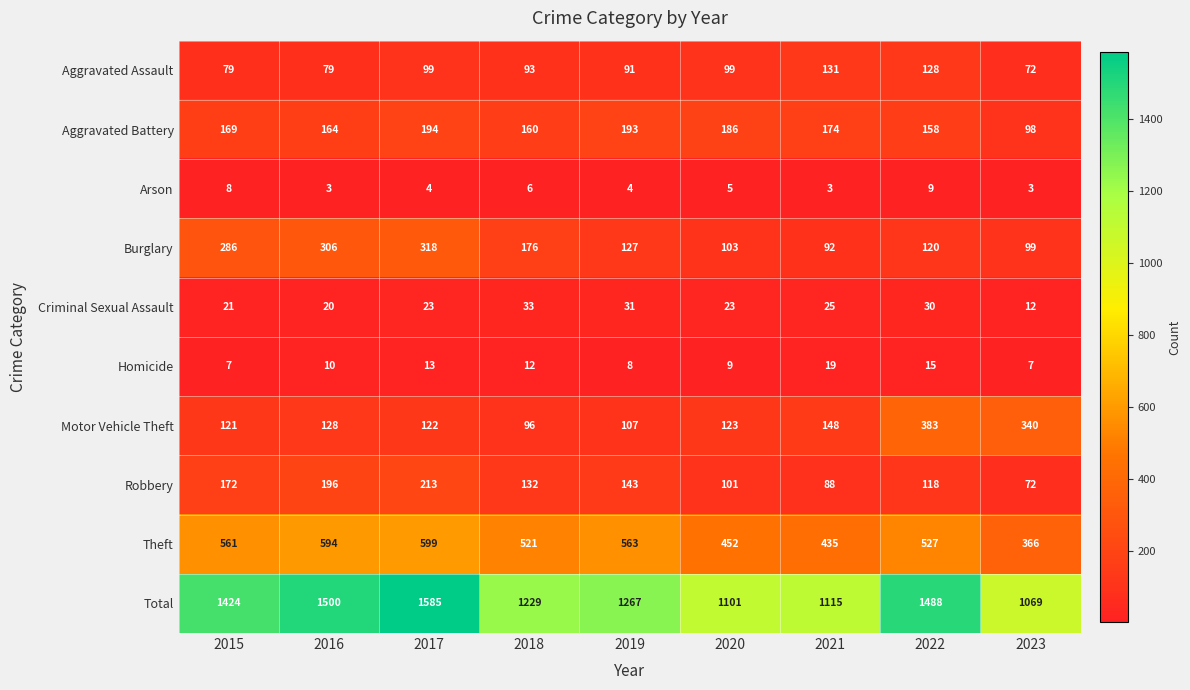

What is the difference between the maximum and minimum values in the Homicide series?

12